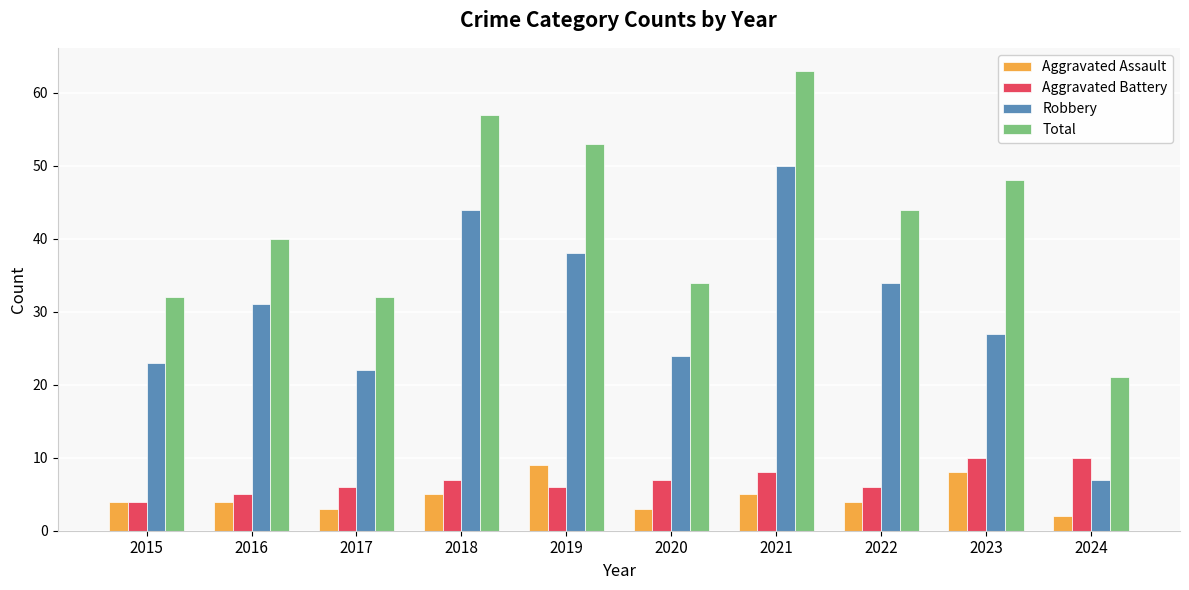

What is the minimum value for Aggravated Assault?

2